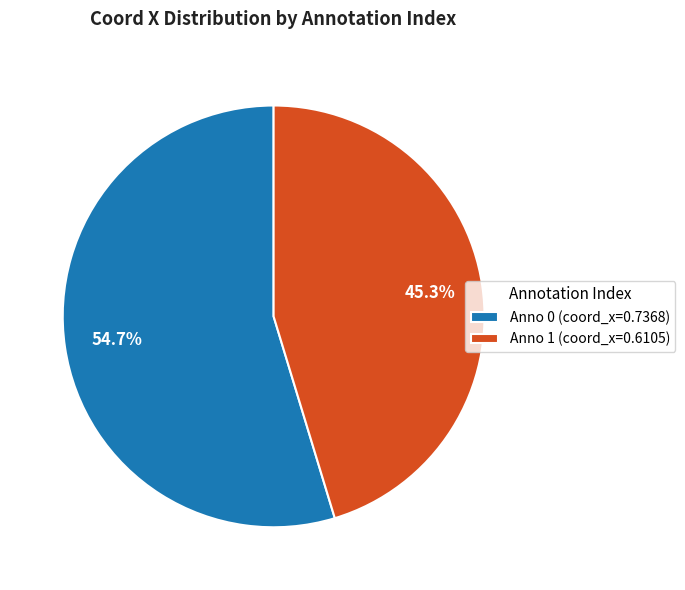

Which category has the smallest portion of the pie?

Anno 1